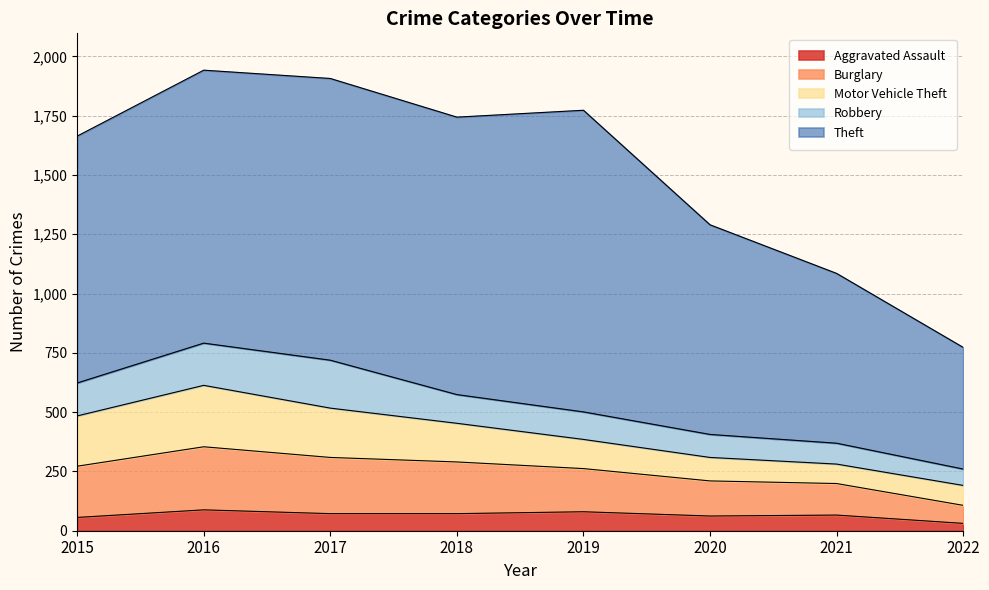

At which label does Aggravated Assault first exceed 72?

2016